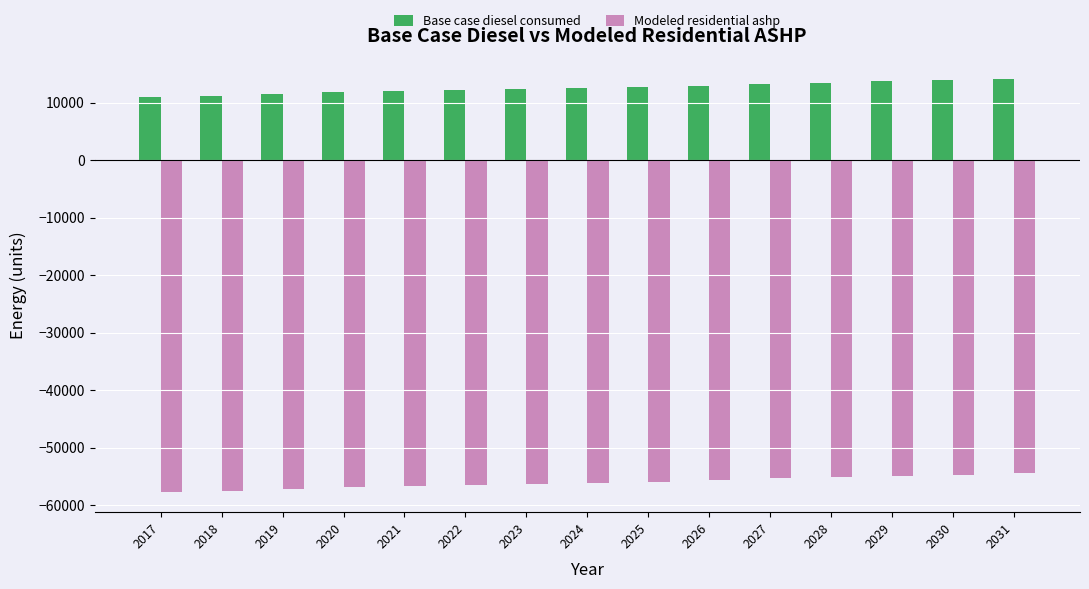

How many values in the Base case diesel consumed series are below 12458?

7